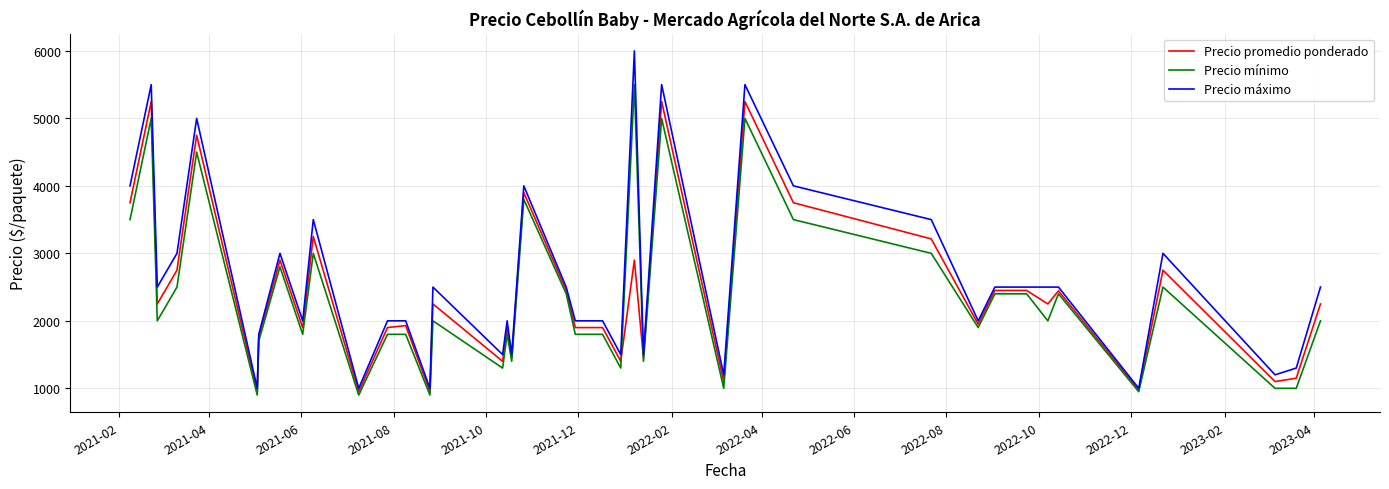

What is the maximum value for Precio promedio ponderado?

5250